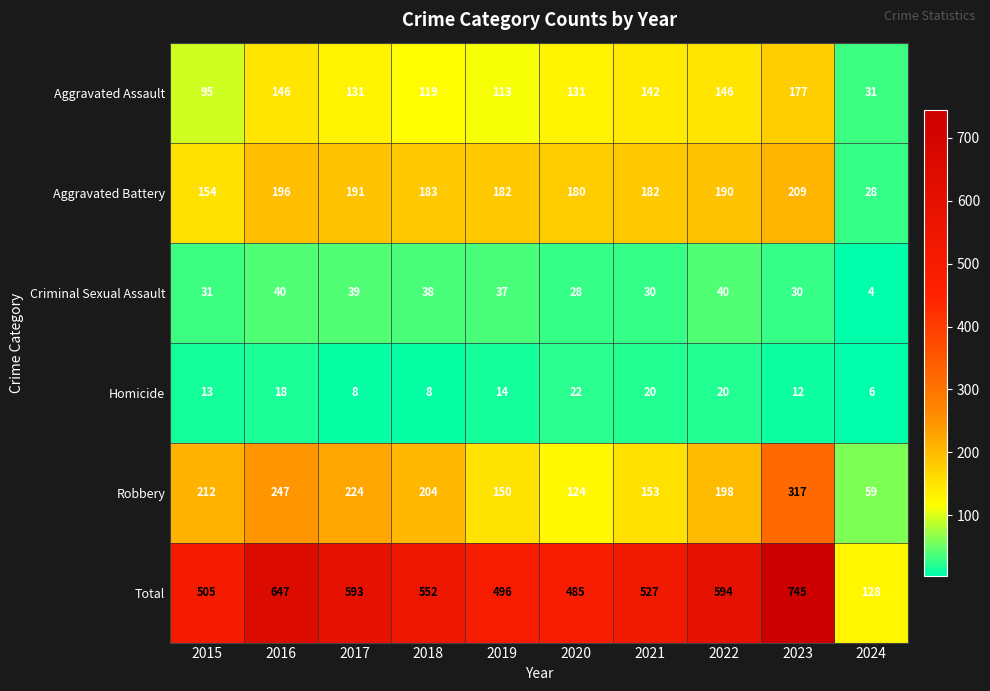

What is the highest value of the Robbery series?

317